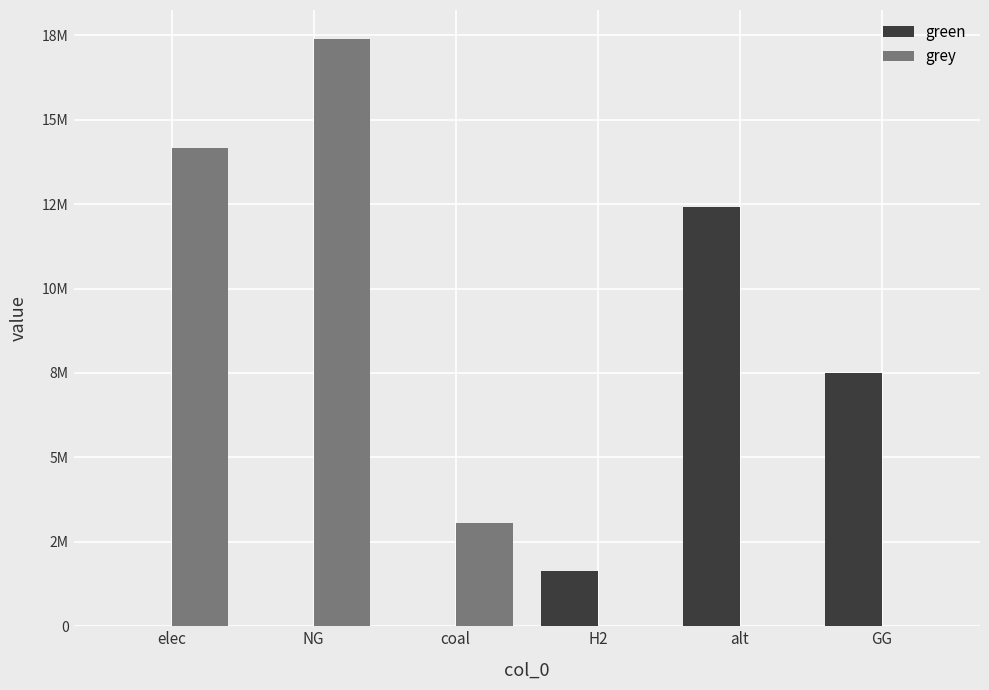

What is the sum of the green values at elec and alt?

12405850.9